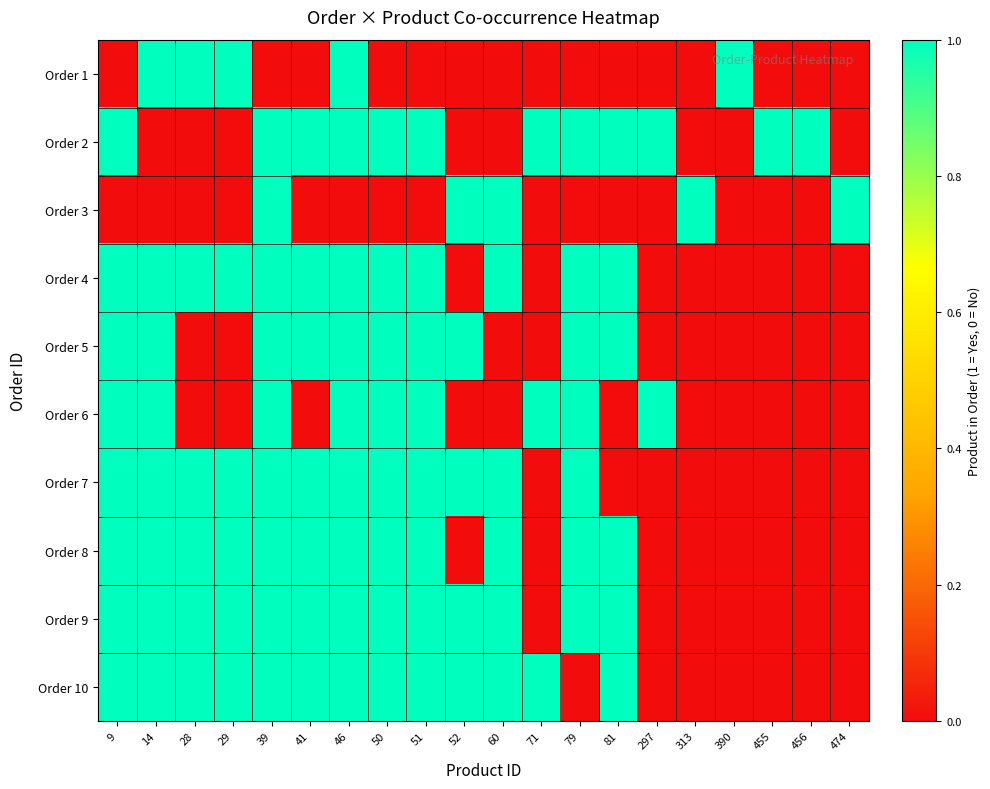

Reading left to right, extract all data points from this chart.

Order 1: 9=0	14=1	28=1	29=1	39=0	41=0	46=1	50=0	51=0	52=0	60=0	71=0	79=0	81=0	297=0	313=0	390=1	455=0	456=0	474=0
Order 2: 9=1	14=0	28=0	29=0	39=1	41=1	46=1	50=1	51=1	52=0	60=0	71=1	79=1	81=1	297=1	313=0	390=0	455=1	456=1	474=0
Order 3: 9=0	14=0	28=0	29=0	39=1	41=0	46=0	50=0	51=0	52=1	60=1	71=0	79=0	81=0	297=0	313=1	390=0	455=0	456=0	474=1
Order 4: 9=1	14=1	28=1	29=1	39=1	41=1	46=1	50=1	51=1	52=0	60=1	71=0	79=1	81=1	297=0	313=0	390=0	455=0	456=0	474=0
Order 5: 9=1	14=1	28=0	29=0	39=1	41=1	46=1	50=1	51=1	52=1	60=0	71=0	79=1	81=1	297=0	313=0	390=0	455=0	456=0	474=0
Order 6: 9=1	14=1	28=0	29=0	39=1	41=0	46=1	50=1	51=1	52=0	60=0	71=1	79=1	81=0	297=1	313=0	390=0	455=0	456=0	474=0
Order 7: 9=1	14=1	28=1	29=1	39=1	41=1	46=1	50=1	51=1	52=1	60=1	71=0	79=1	81=0	297=0	313=0	390=0	455=0	456=0	474=0
Order 8: 9=1	14=1	28=1	29=1	39=1	41=1	46=1	50=1	51=1	52=0	60=1	71=0	79=1	81=1	297=0	313=0	390=0	455=0	456=0	474=0
Order 9: 9=1	14=1	28=1	29=1	39=1	41=1	46=1	50=1	51=1	52=1	60=1	71=0	79=1	81=1	297=0	313=0	390=0	455=0	456=0	474=0
Order 10: 9=1	14=1	28=1	29=1	39=1	41=1	46=1	50=1	51=1	52=1	60=1	71=1	79=0	81=1	297=0	313=0	390=0	455=0	456=0	474=0